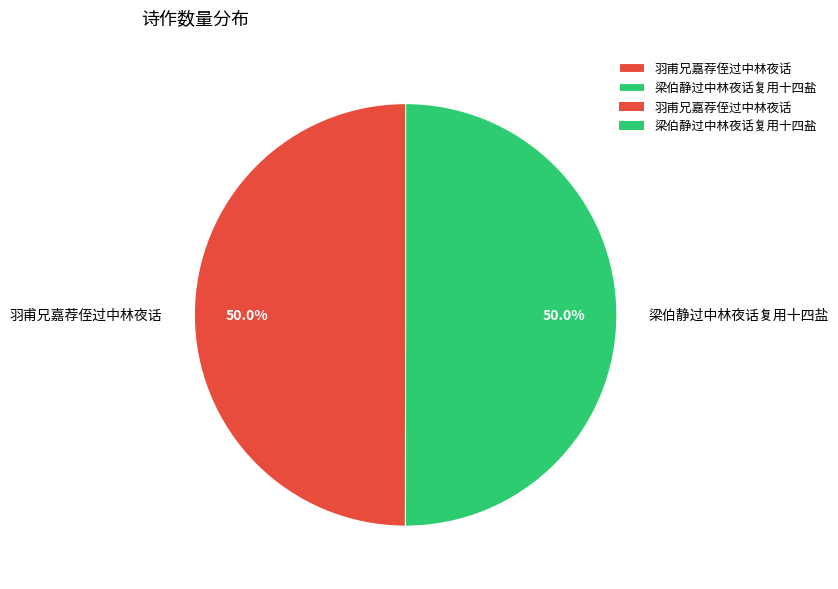

Count the number of slices in the pie.

2